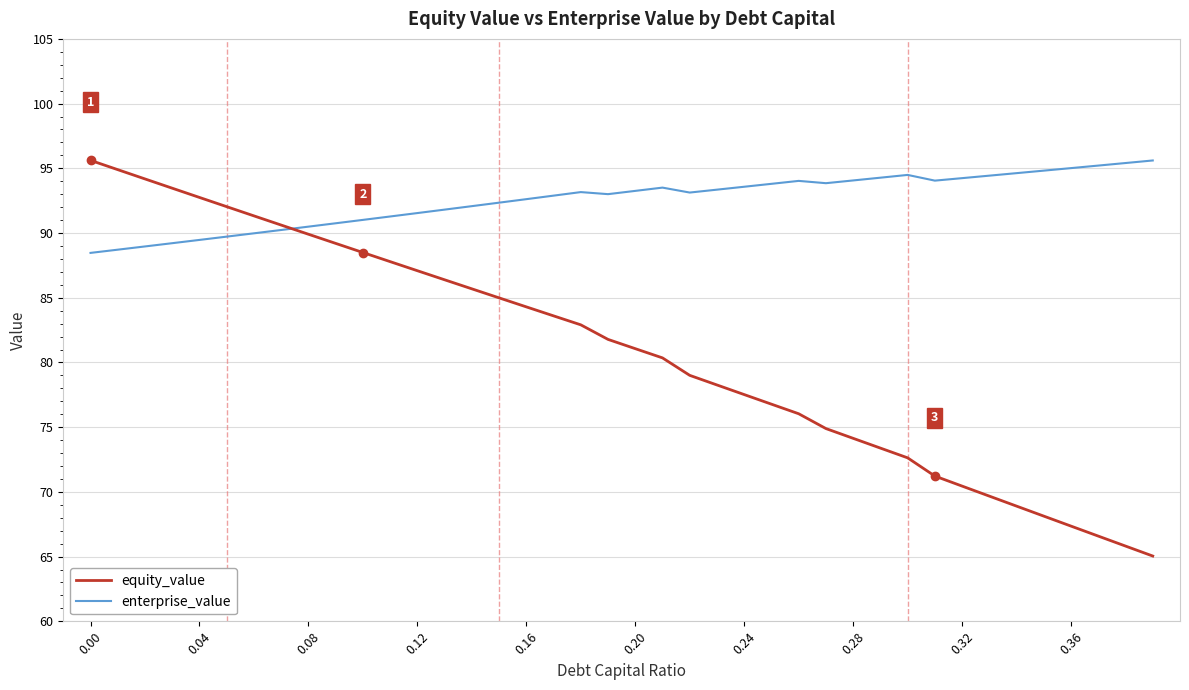

Does the chart have visible grid lines?

Yes